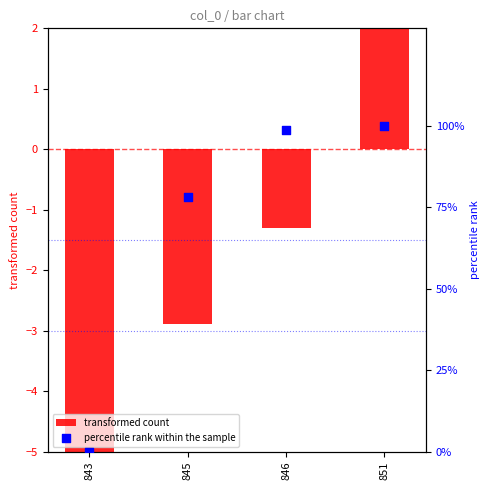

Which series has the widest spread of Y values?

percentile rank within the sample